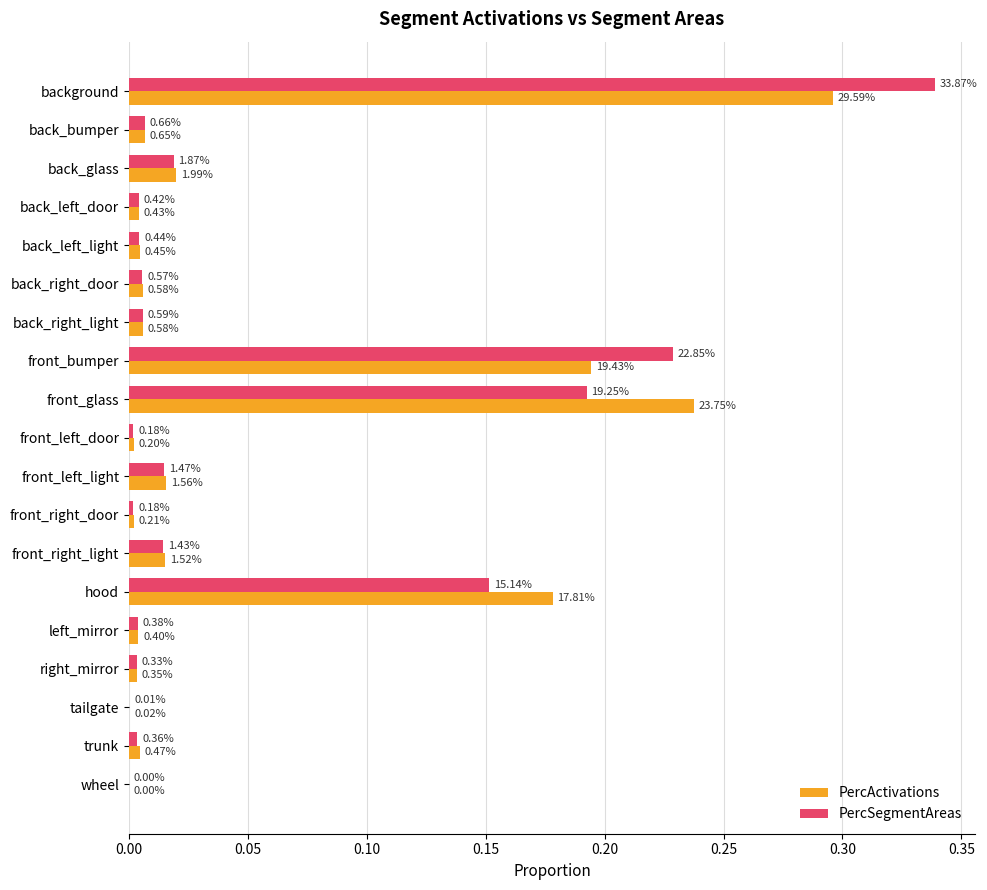

What are all the series names shown in the legend?

PercActivations, PercSegmentAreas